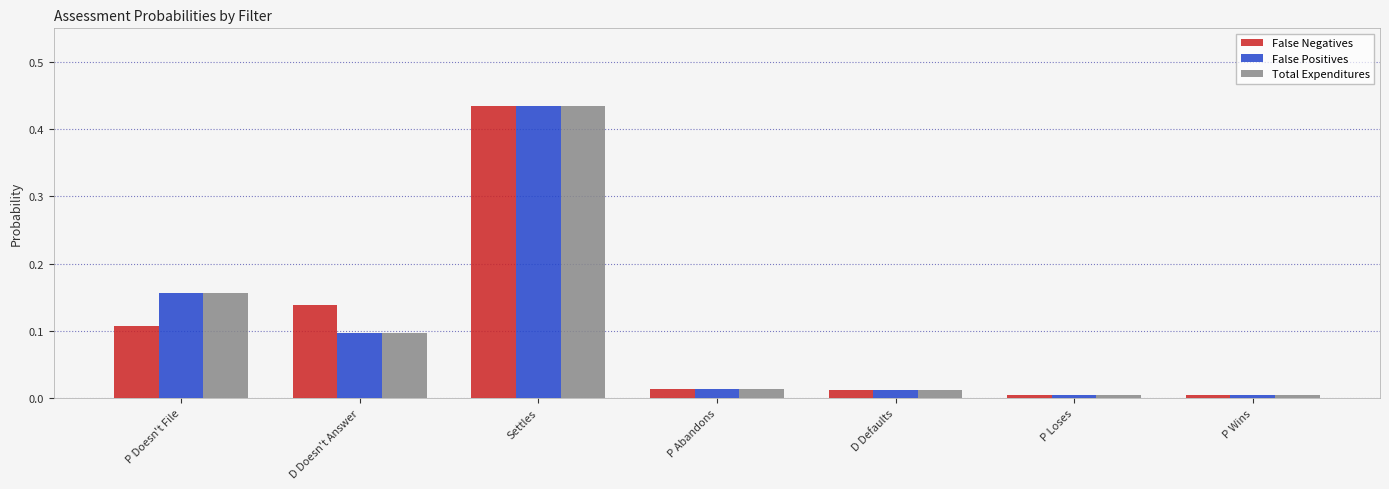

What position from the left is D Defaults?

5